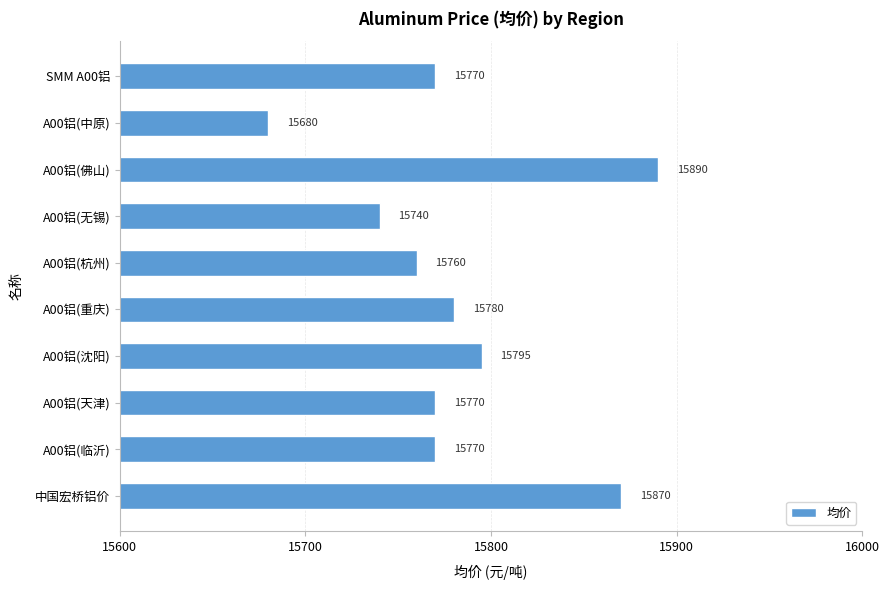

What is the change in value from A00铝(杭州) to A00铝(沈阳)?

+35